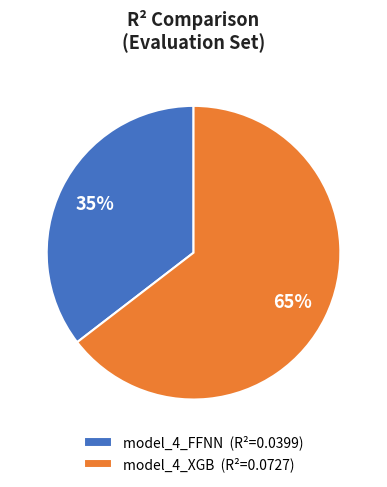

Which slice is the largest?

model_4_XGB